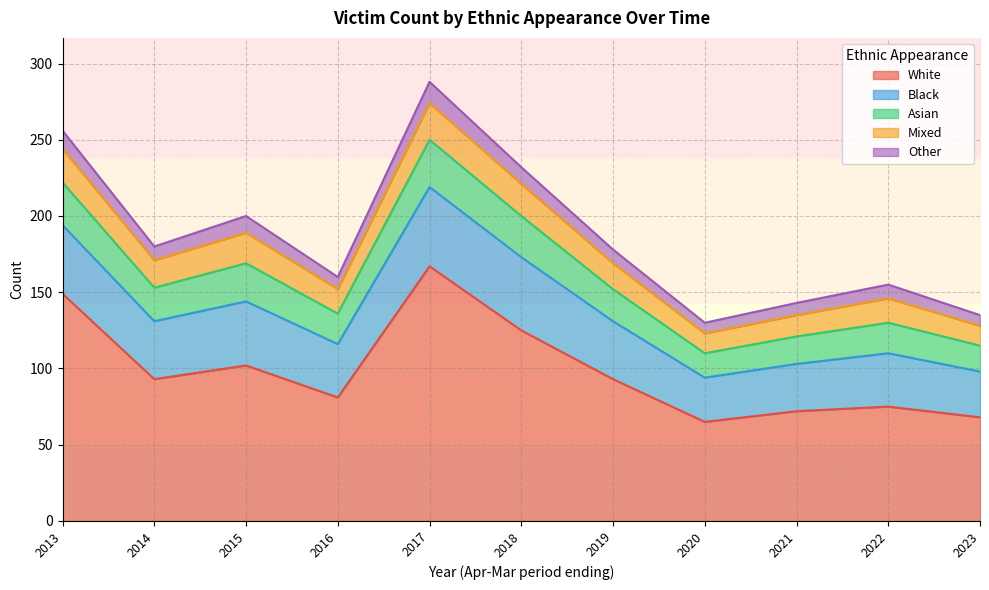

Where is Black nearest to the value 40?

2014